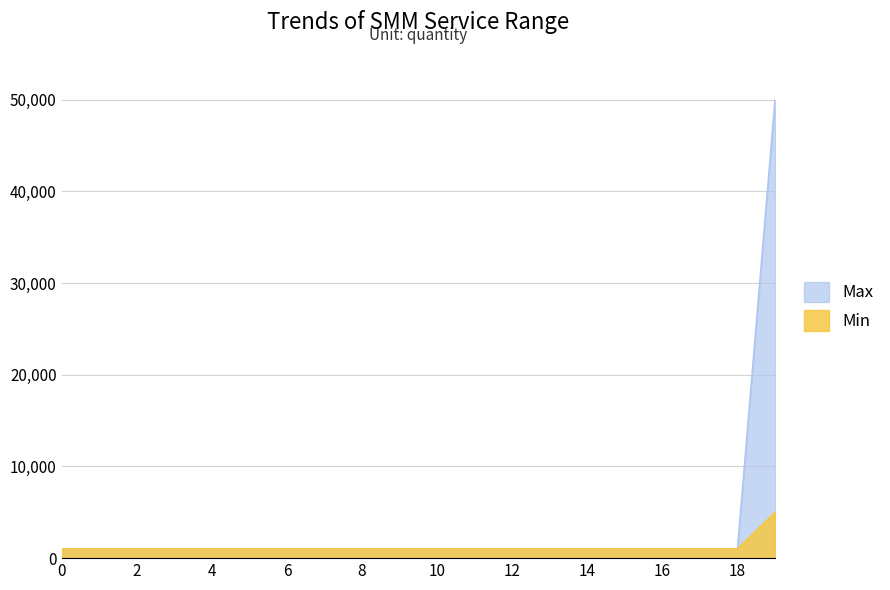

What value does the Min series have at 19?

5000